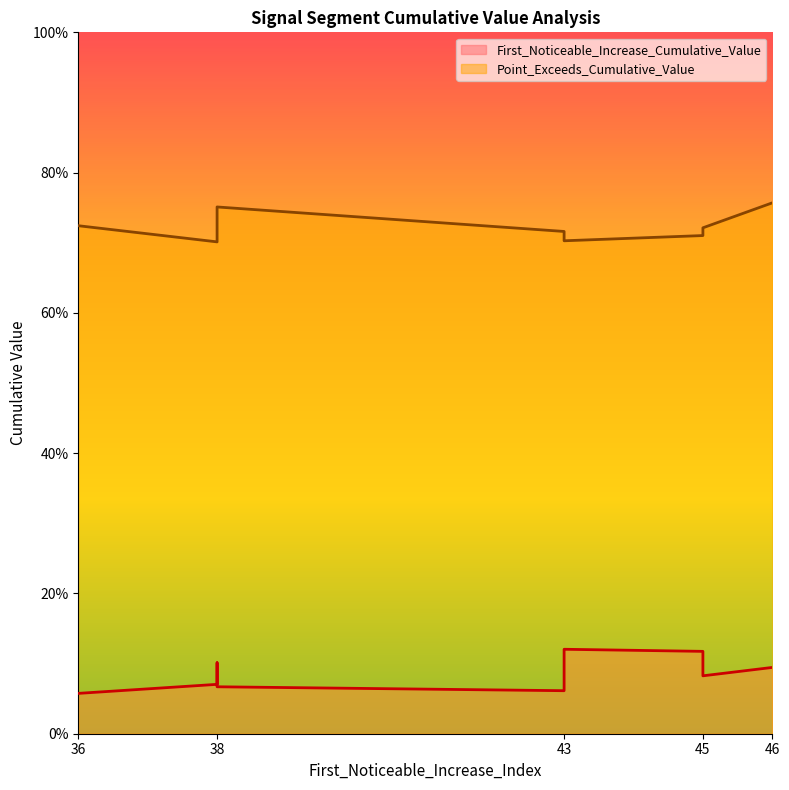

Which series has the largest total across all categories?

Point_Exceeds_Cumulative_Value